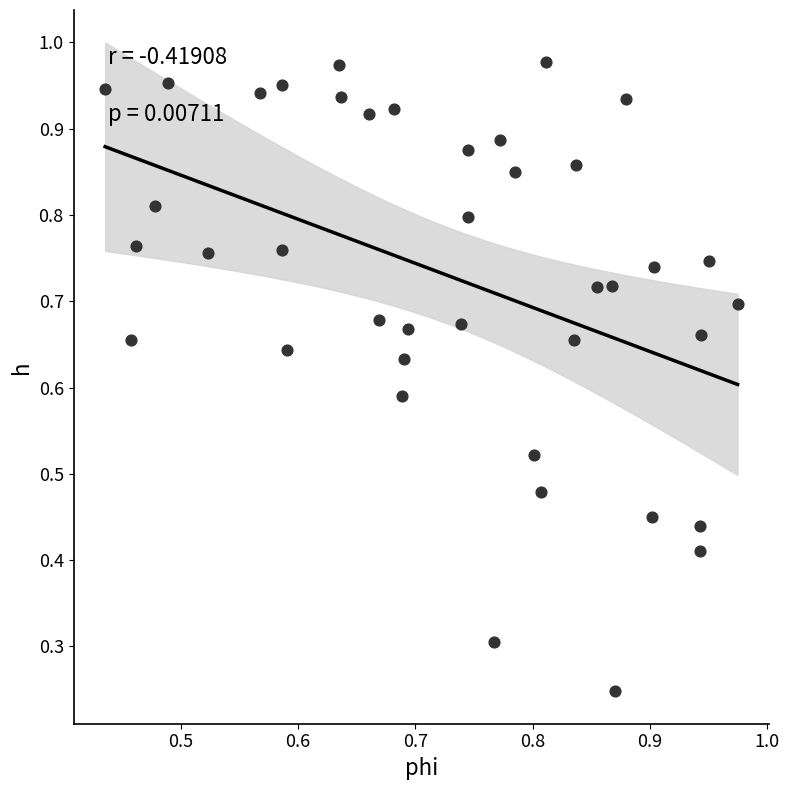

How many points are shown in the scatter plot?

40